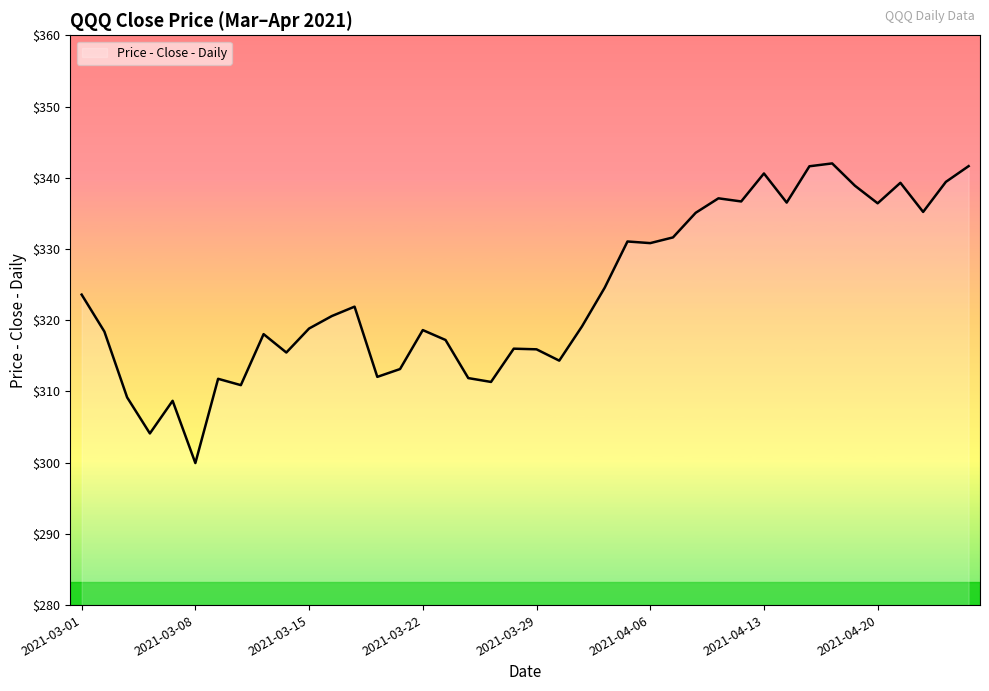

What is the smallest value displayed?

299.9